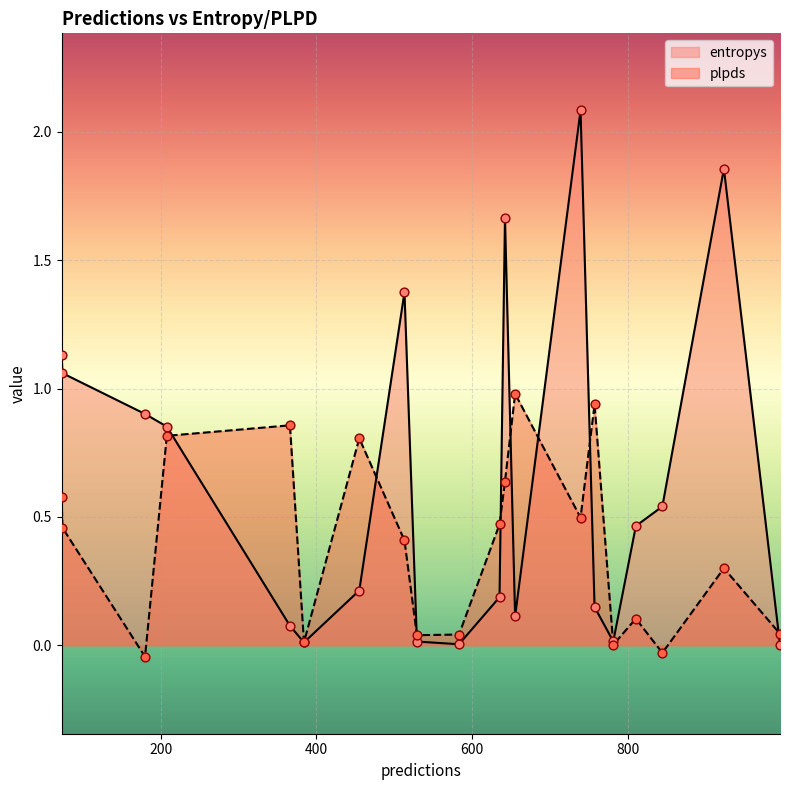

Which series has the largest total across all categories?

entropys